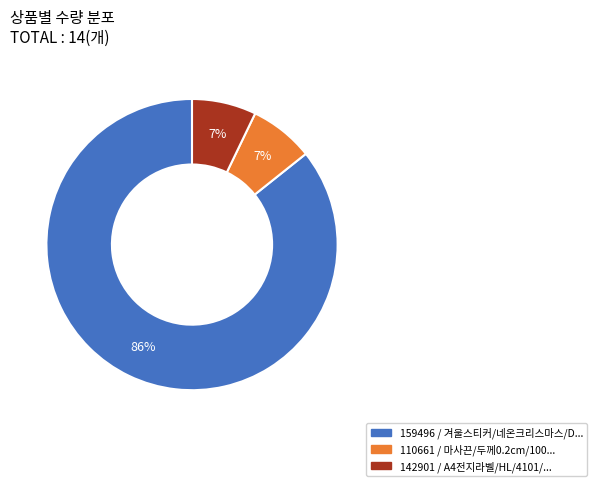

Is there a majority slice in this chart?

Yes